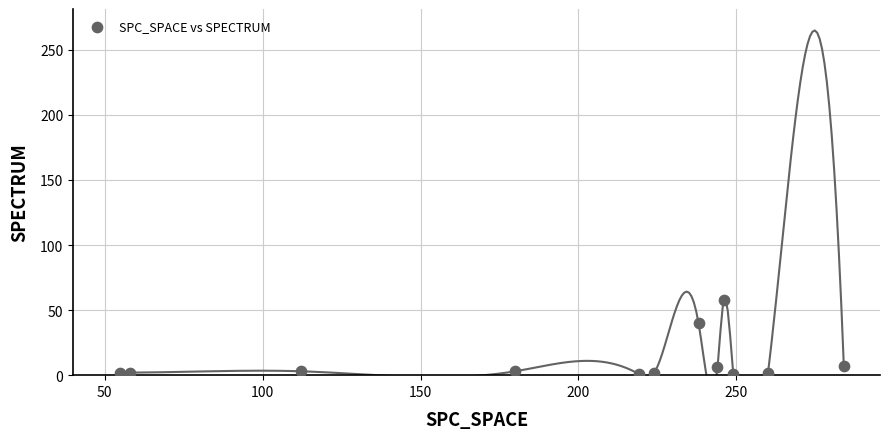

What is the average Y value?

11